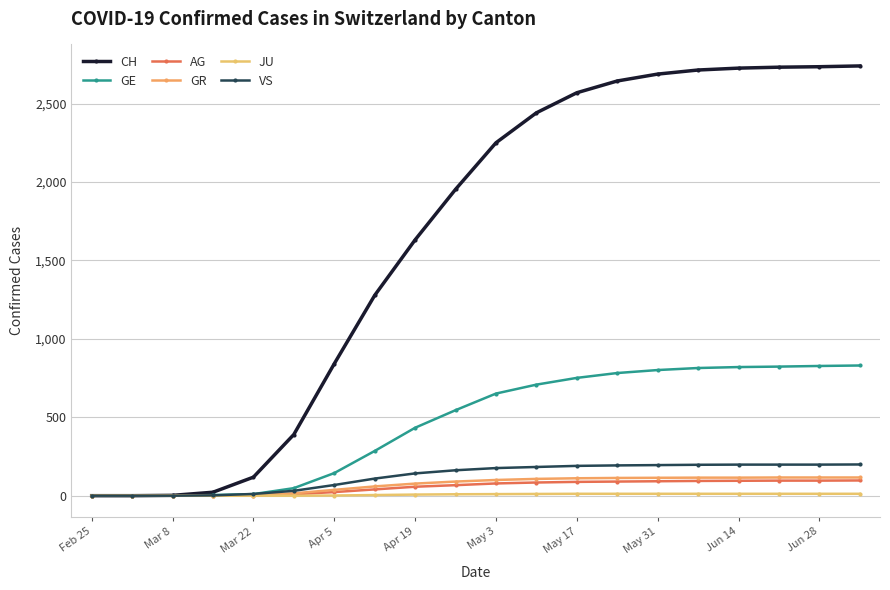

What are all the series names shown in the legend?

CH, GE, AG, GR, JU, VS